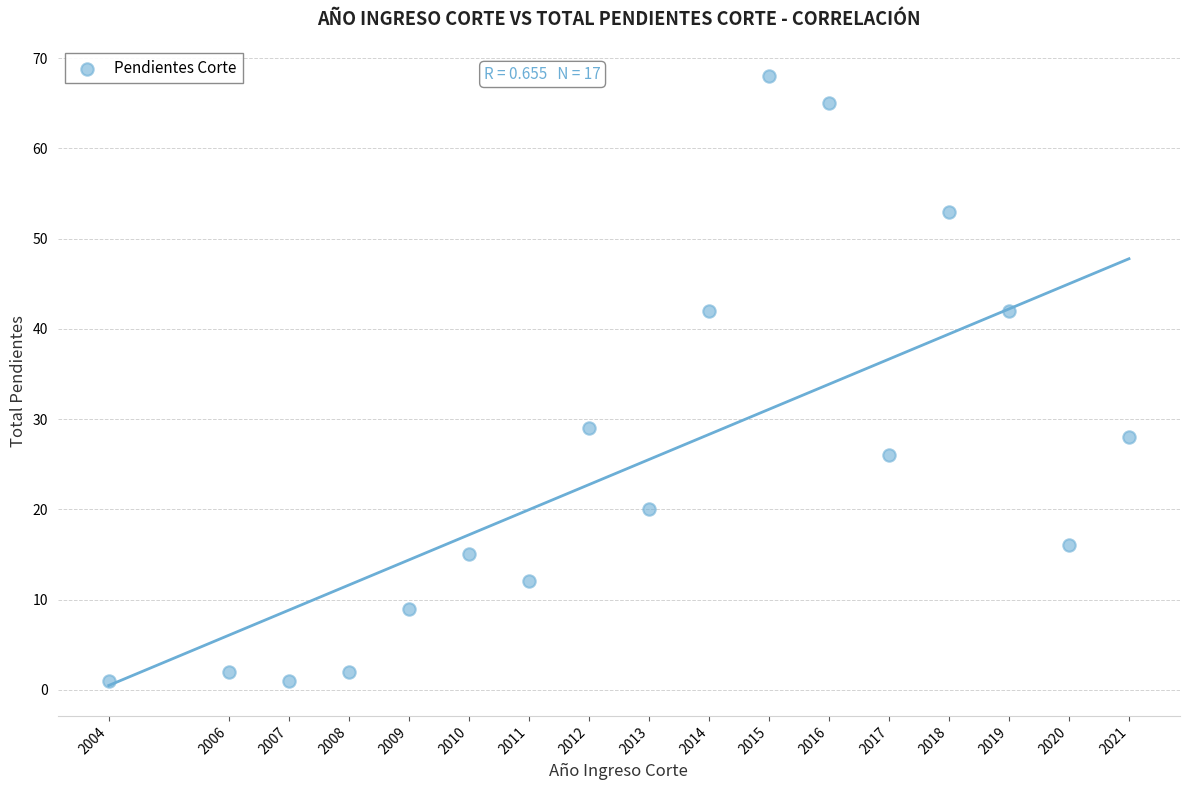

What Y value in the scatter plot is closest to 34?

29